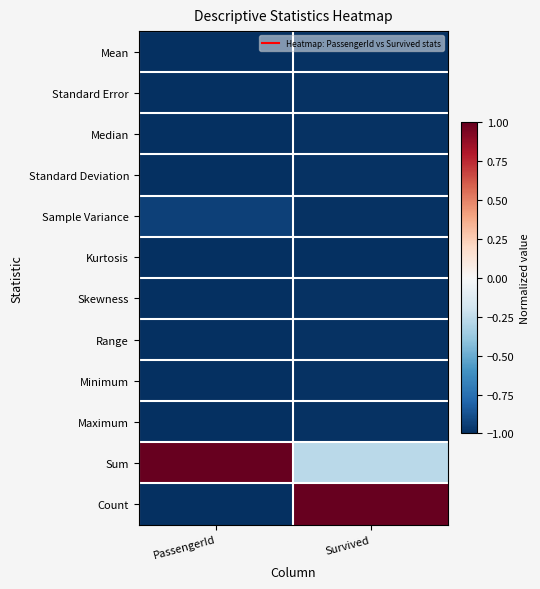

Reading left to right, extract all data points from this chart.

Mean: PassengerId=-1.0	Survived=-1.0
Standard Error: PassengerId=-1.0	Survived=-1.0
Median: PassengerId=-1.0	Survived=-1.0
Standard Deviation: PassengerId=-1.0	Survived=-1.0
Sample Variance: PassengerId=-0.9	Survived=-1.0
Kurtosis: PassengerId=-1.0	Survived=-1.0
Skewness: PassengerId=-1.0	Survived=-1.0
Range: PassengerId=-1.0	Survived=-1.0
Minimum: PassengerId=-1.0	Survived=-1.0
Maximum: PassengerId=-1.0	Survived=-1.0
Sum: PassengerId=1.0	Survived=-0.3
Count: PassengerId=-1.0	Survived=1.0